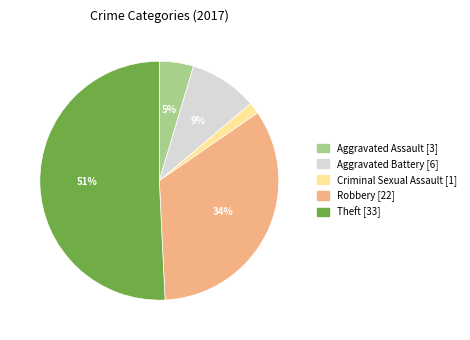

Which has a higher value, Criminal Sexual Assault or Robbery?

Robbery